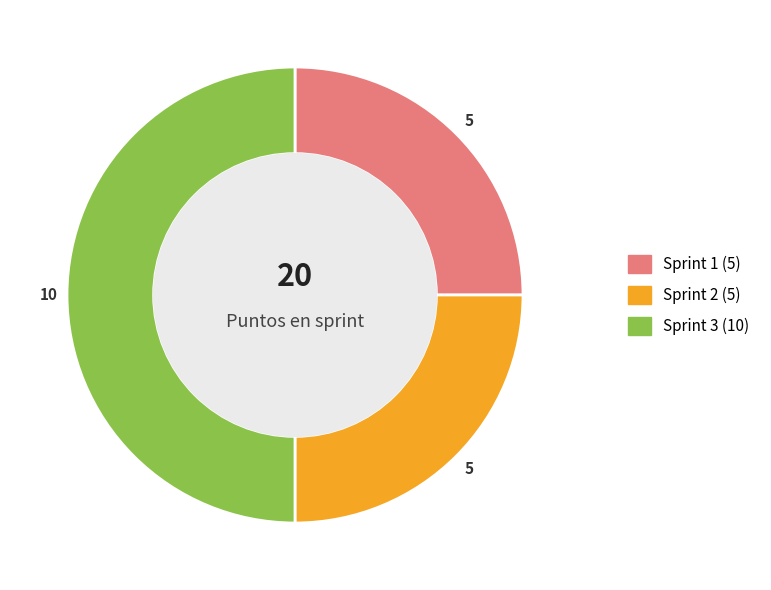

Does Sprint 2 represent more than half of the total?

No